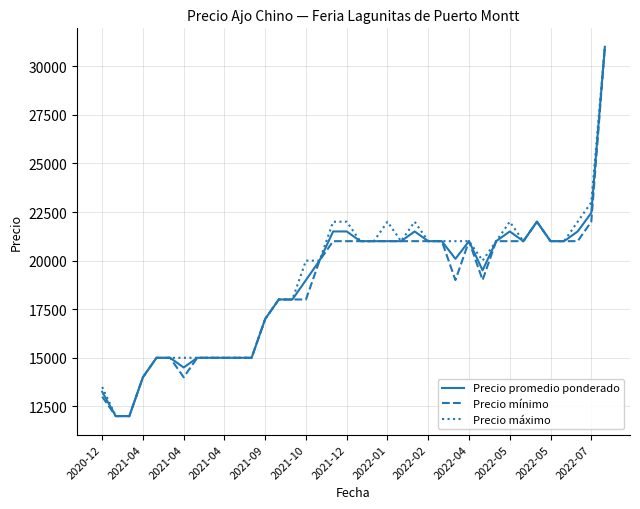

What is the smallest value displayed?

12000